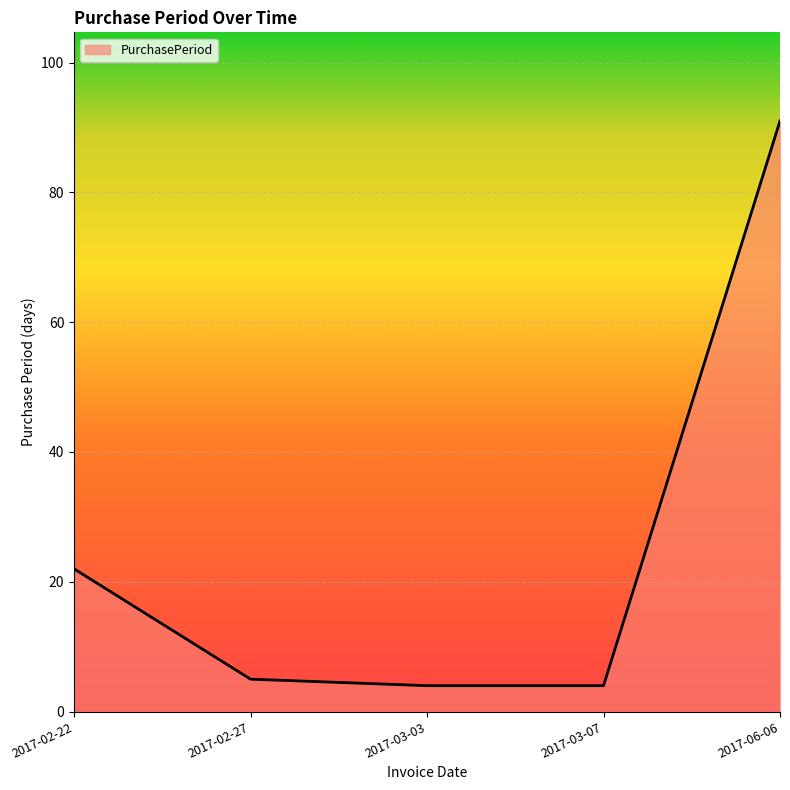

How many lines are shown in the chart?

1